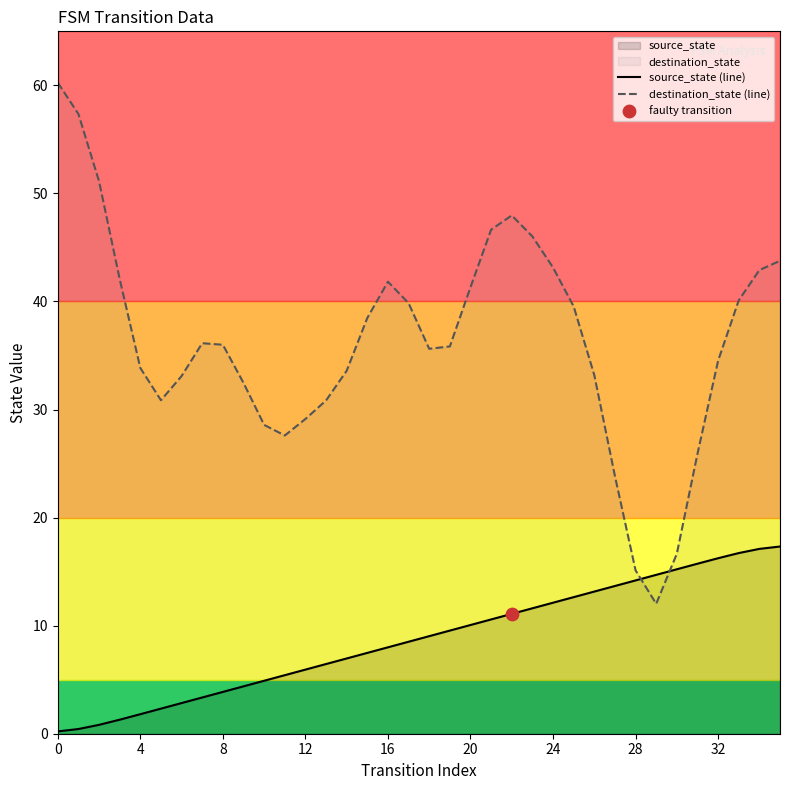

Which series contains the lowest Y value?

source_state (line)